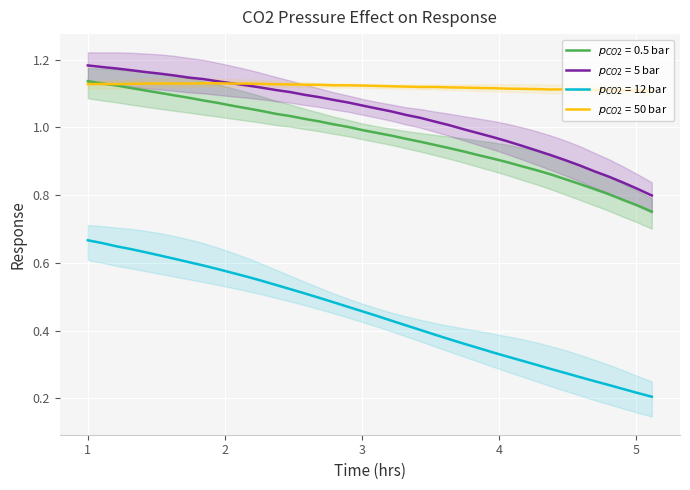

Which series has the largest total across all categories?

$p_{CO2}$ = 50 bar